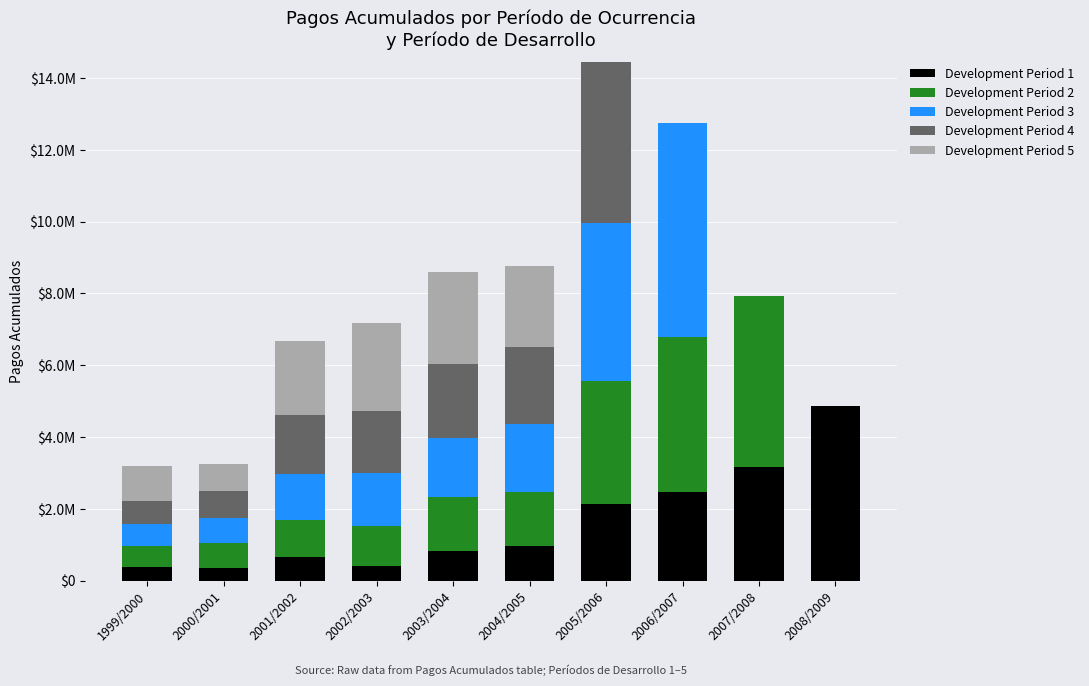

What is the label of the 4th bar from the right?

2005/2006